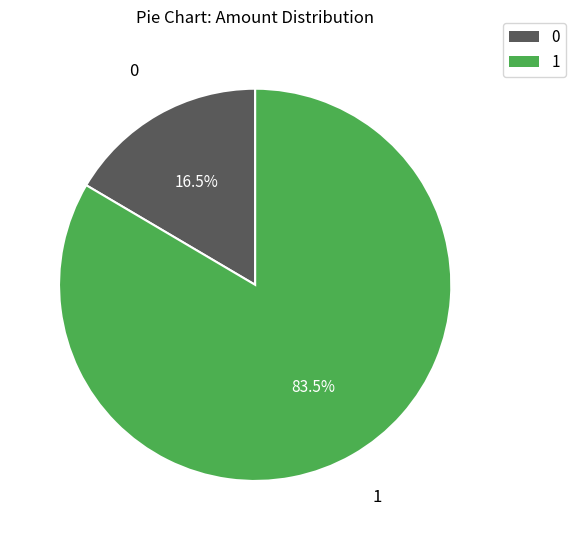

How many segments does this pie chart have?

2